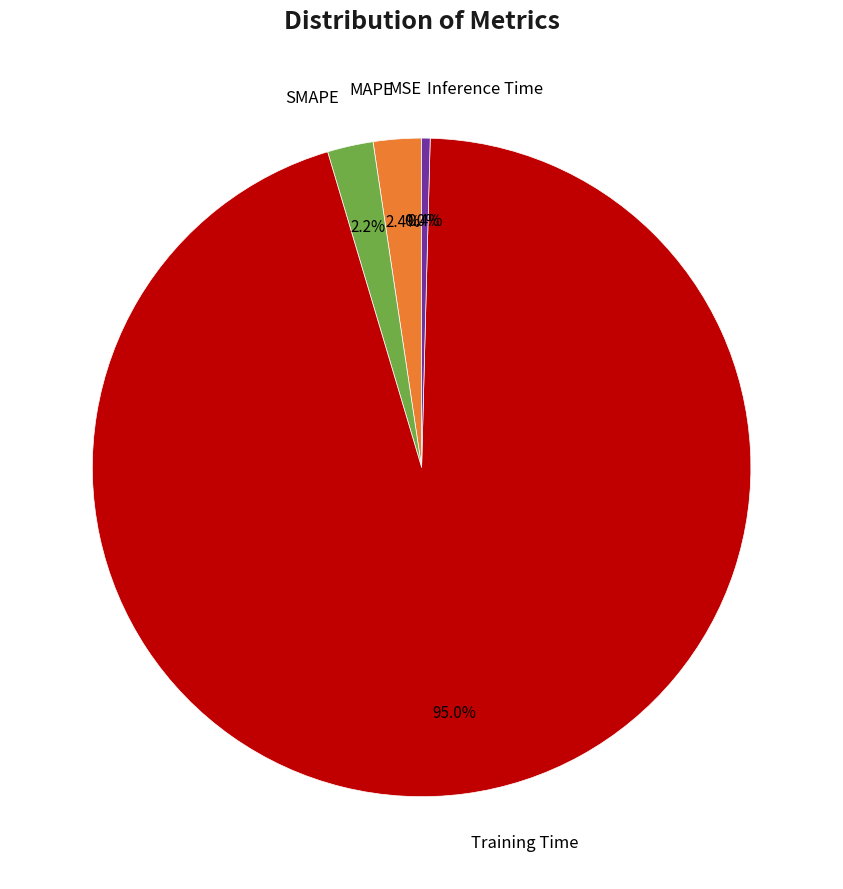

Is there a majority slice in this chart?

Yes